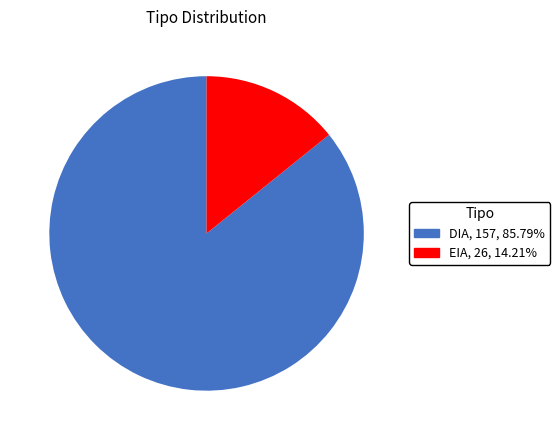

Rank the categories by value from lowest to highest.

EIA, DIA